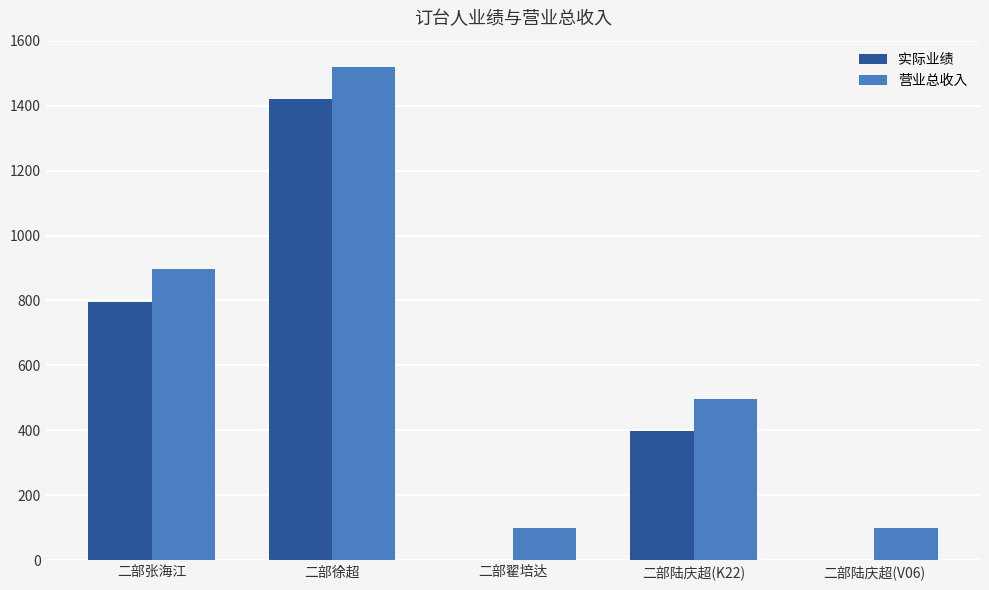

The value of 实际业绩 at 二部陆庆超(V06) is 0. True or false?

True